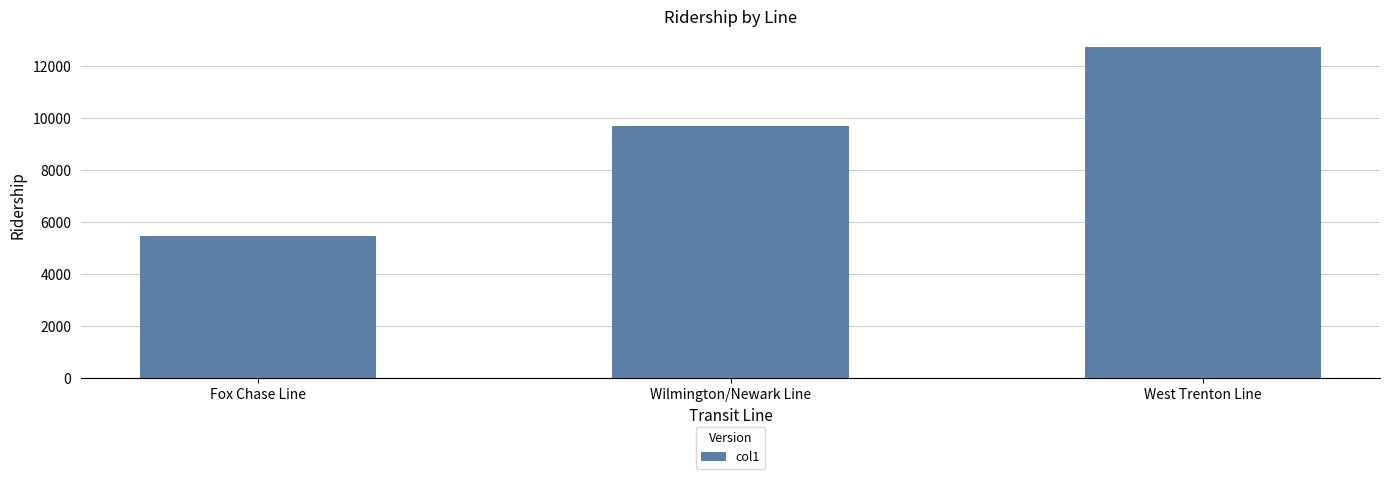

What is the label of the 1st bar from the left?

Fox Chase Line